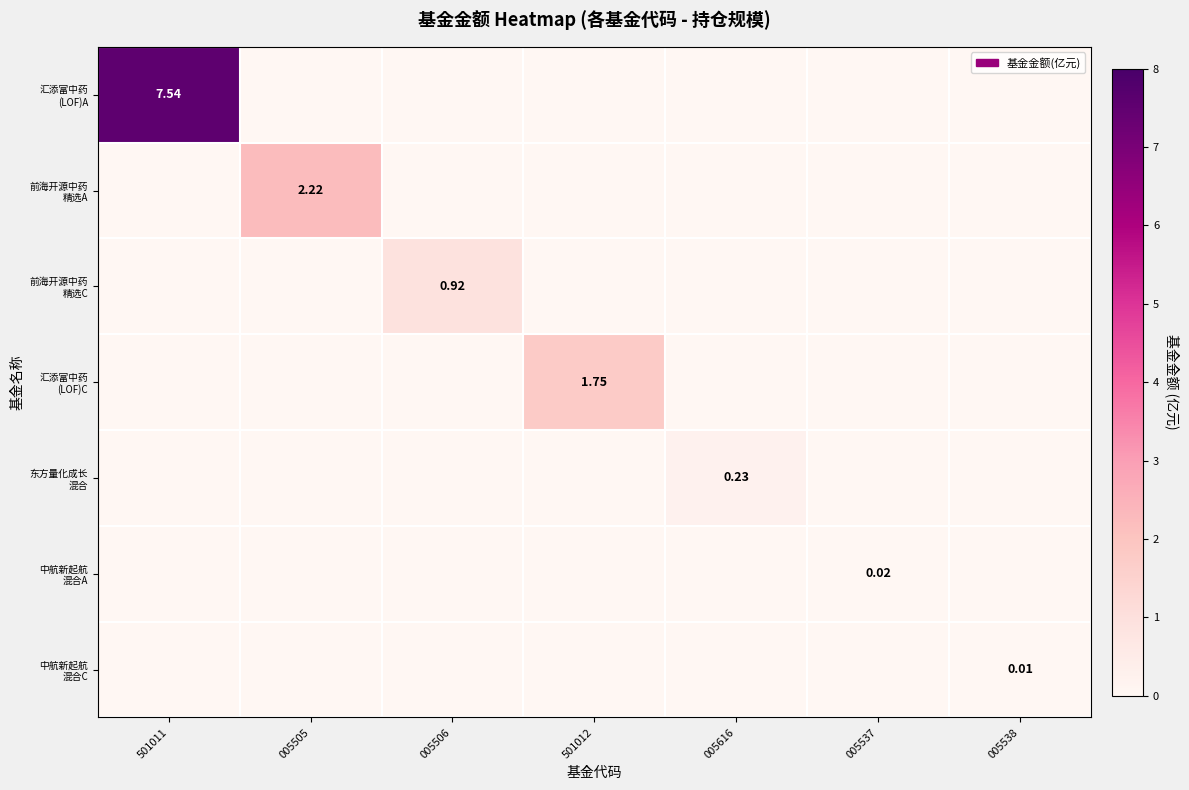

Between 005537 and 501011, which is larger?

501011